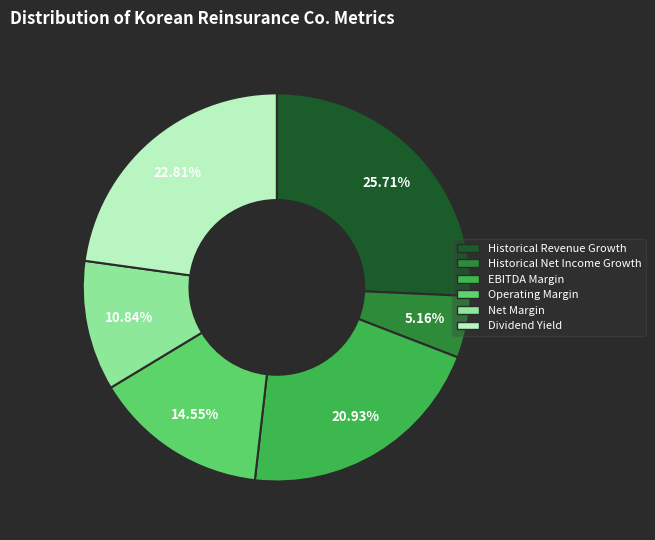

To the nearest percent, what is the difference between the largest and smallest slice percentages?

21%